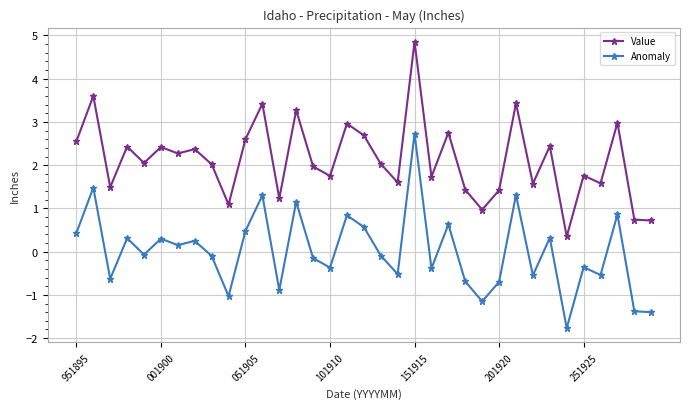

True or false: Anomaly and Value cross at least once.

False